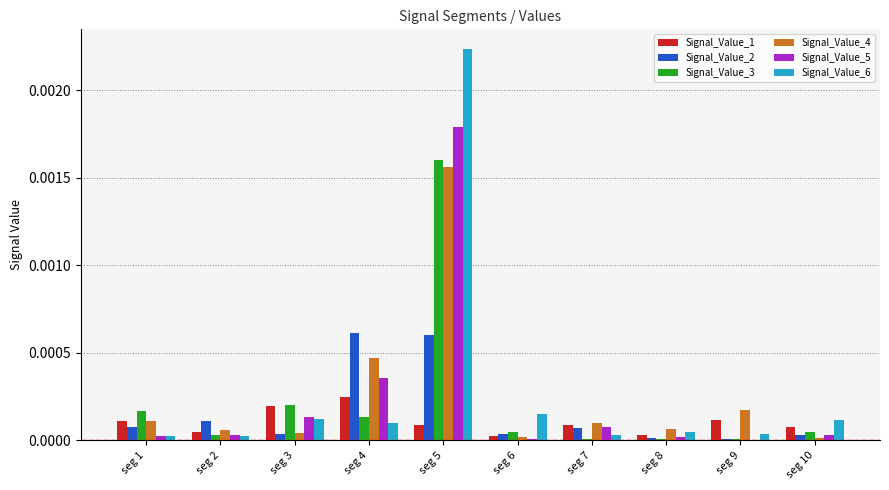

Which label corresponds to the largest value in the chart?

seg 5